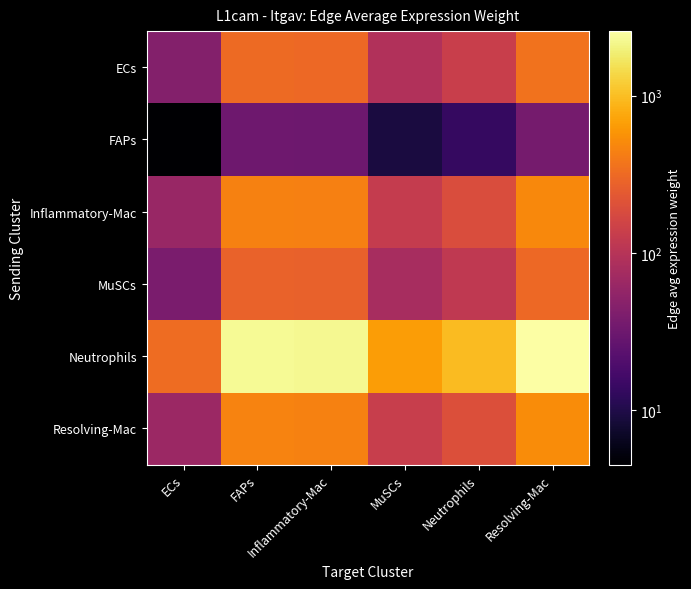

What is the total value across all series at Resolving-Mac?

4286.4